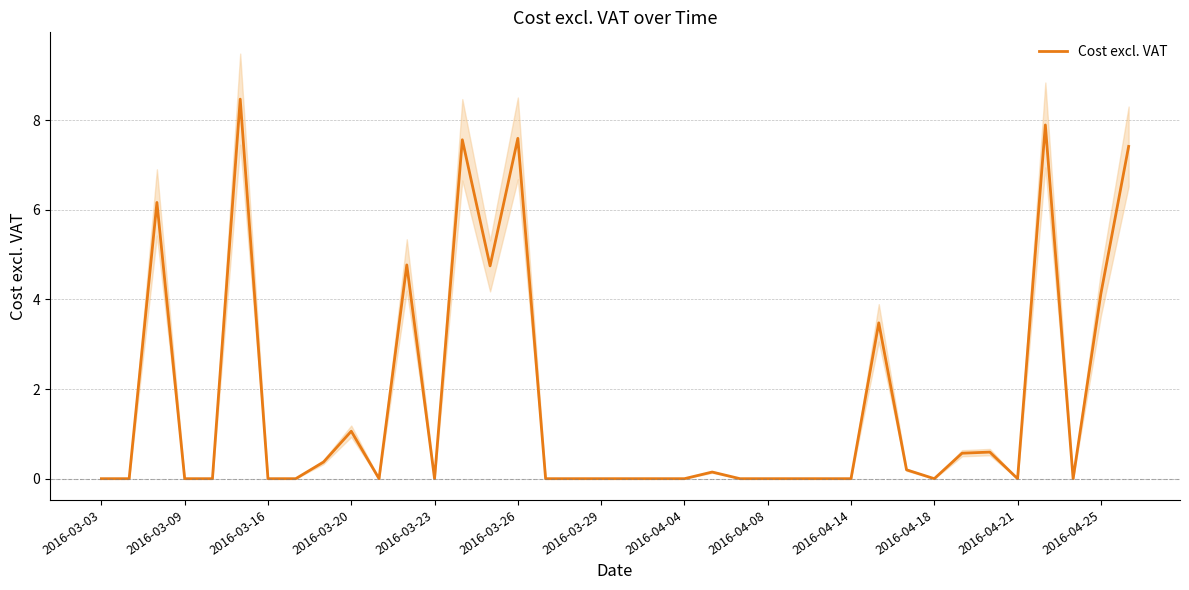

What is the sum of all values?

65.2